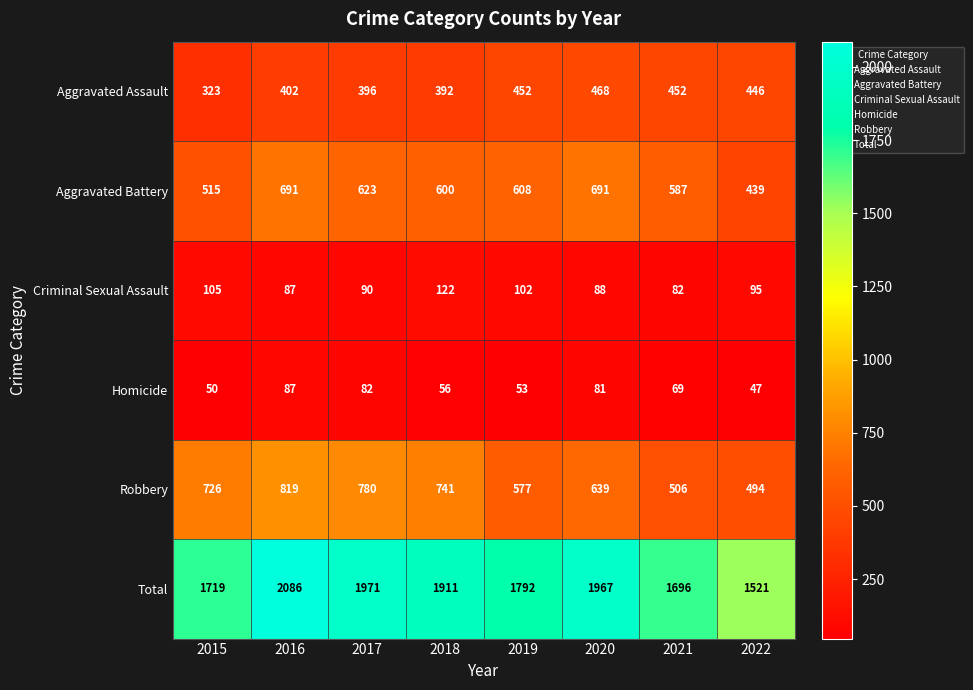

What is the sum of all Homicide values?

525